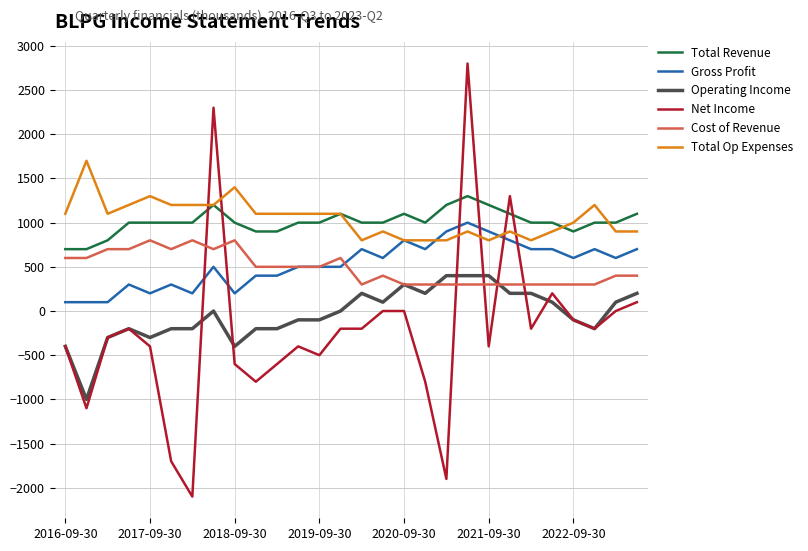

What is the smallest value displayed?

-2100